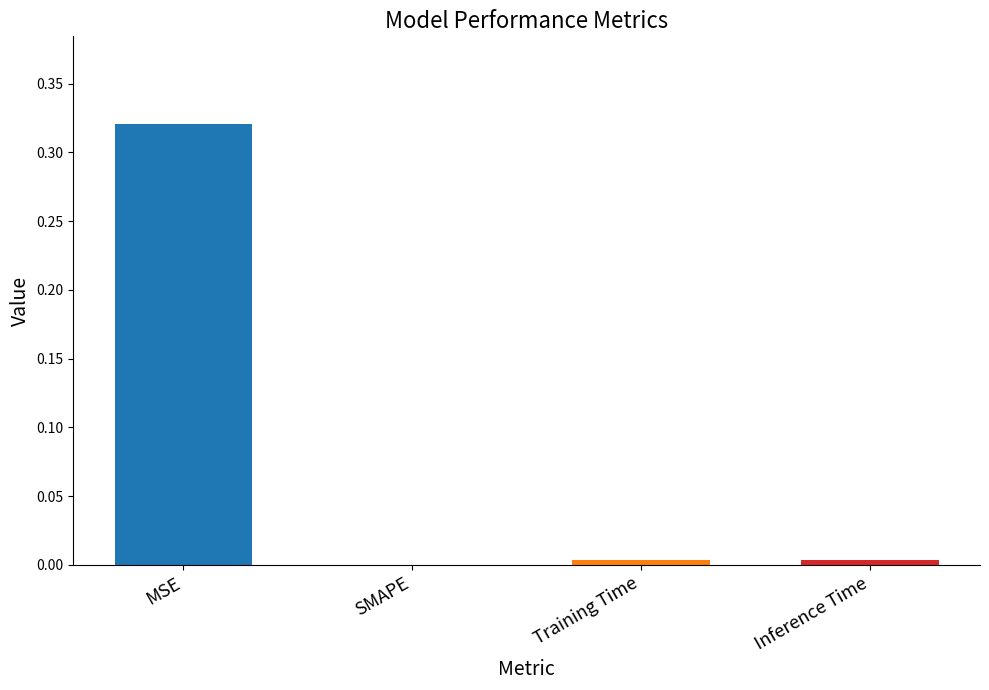

Are the bars horizontal?

No